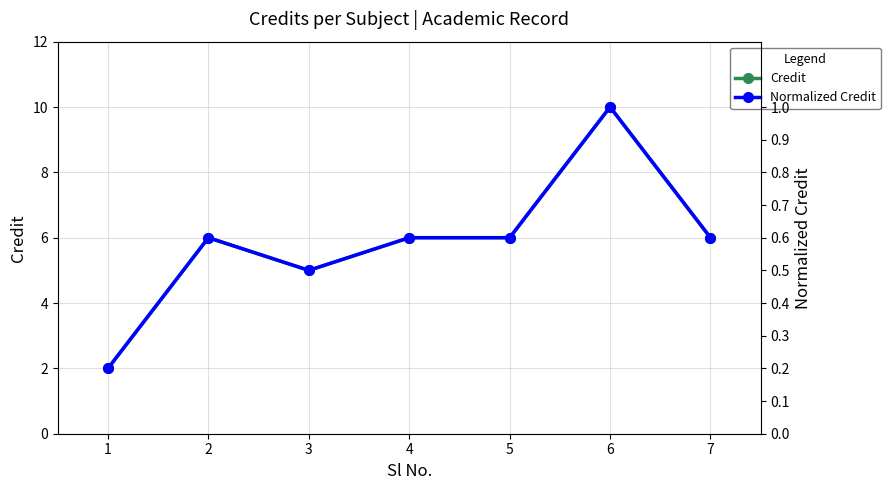

At how many categories does at least one series exceed 8?

1